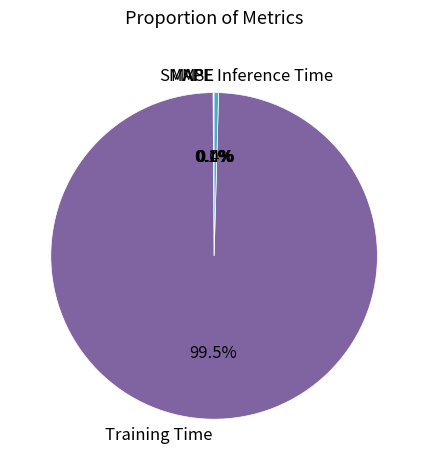

What is the majority slice?

Training Time